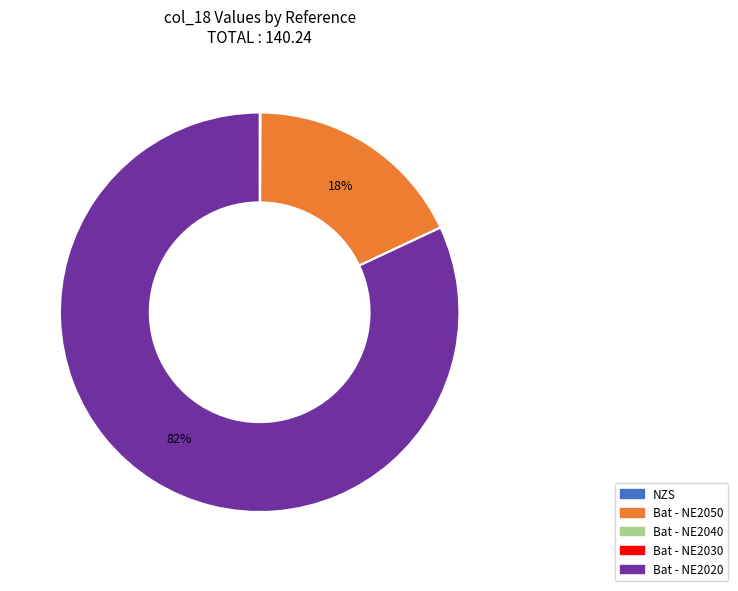

To the nearest percent, what portion does Bat - NE2050 represent?

18%